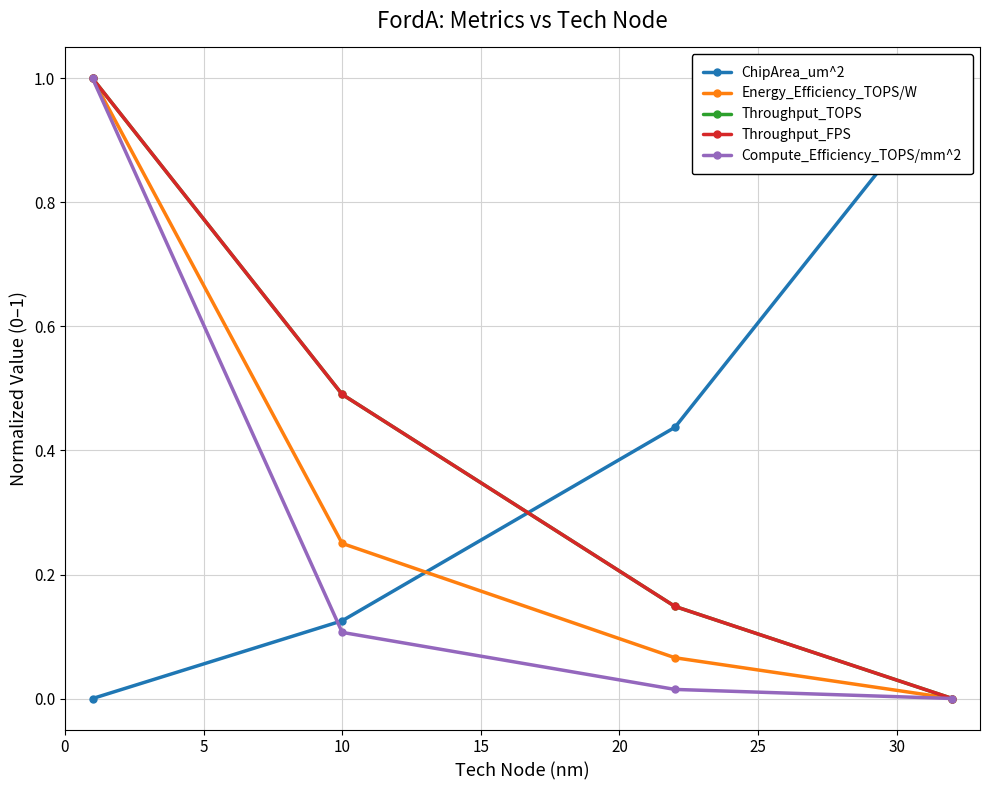

True or false: Compute_Efficiency_TOPS/mm^2 has more than 0 points higher than both neighbors.

False